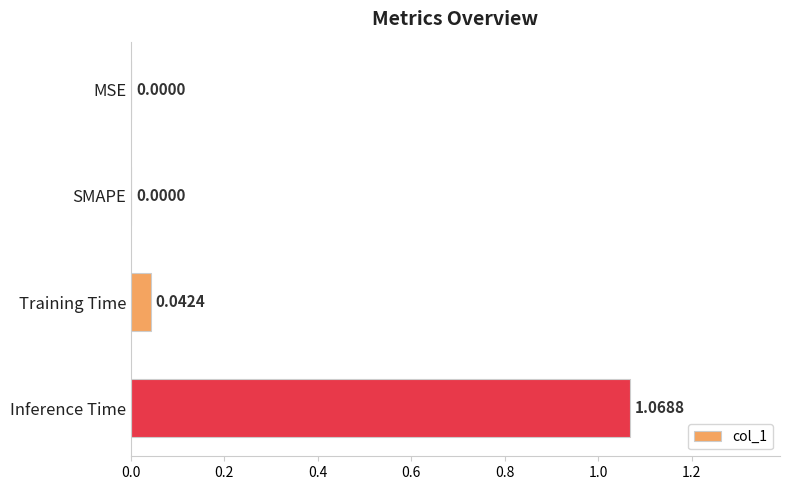

What is the change in value from SMAPE to Inference Time?

+1.1